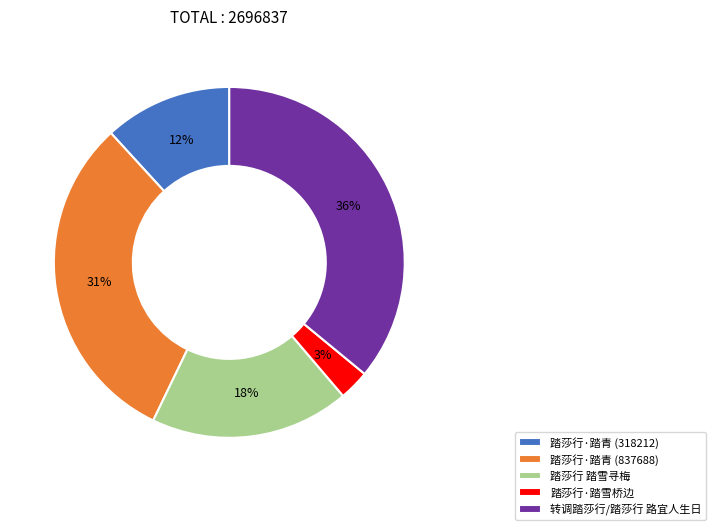

Between 踏莎行·踏青 (318212) and 踏莎行 踏雪寻梅, which is larger?

踏莎行 踏雪寻梅